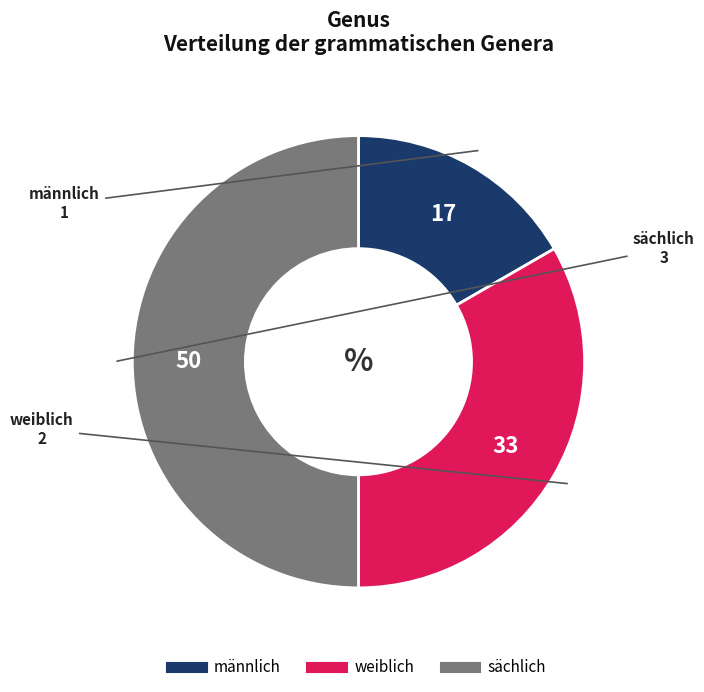

How many slices are in this pie chart?

3